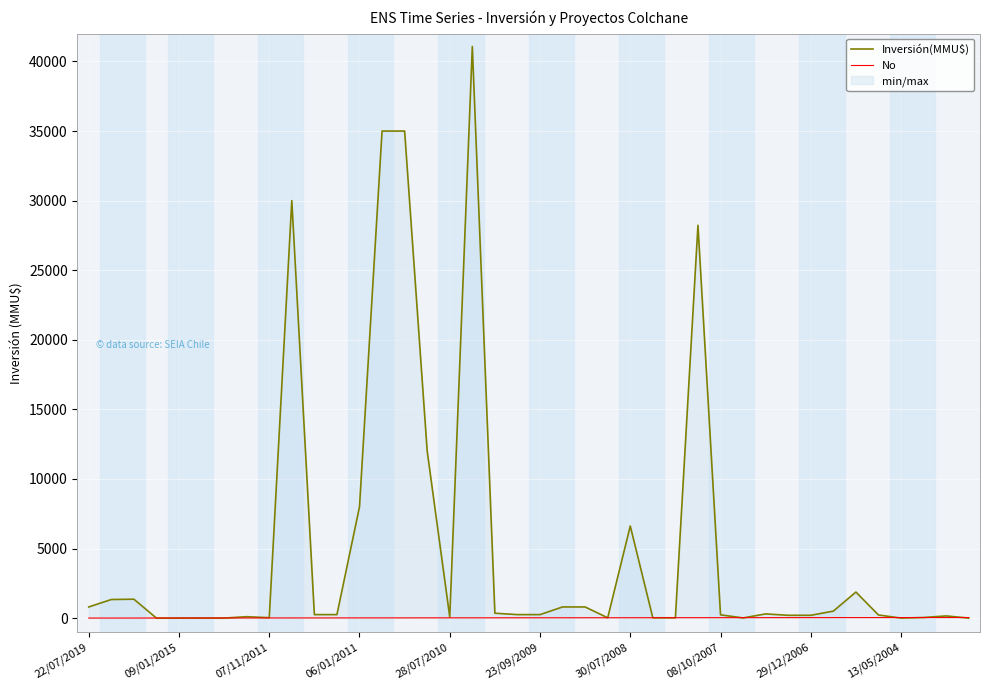

How many lines are shown in the chart?

2